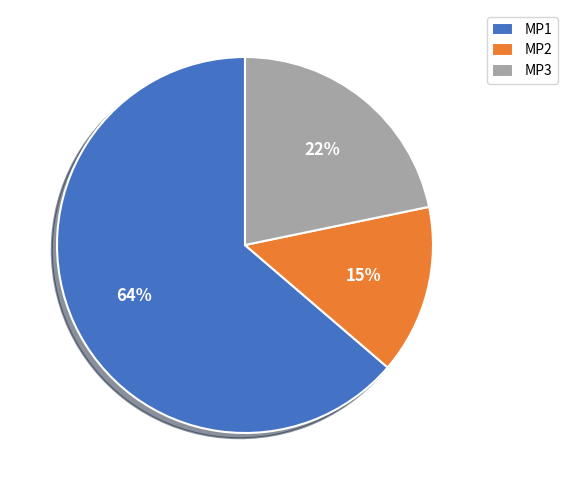

To the nearest percent, what is the average slice percentage?

33%